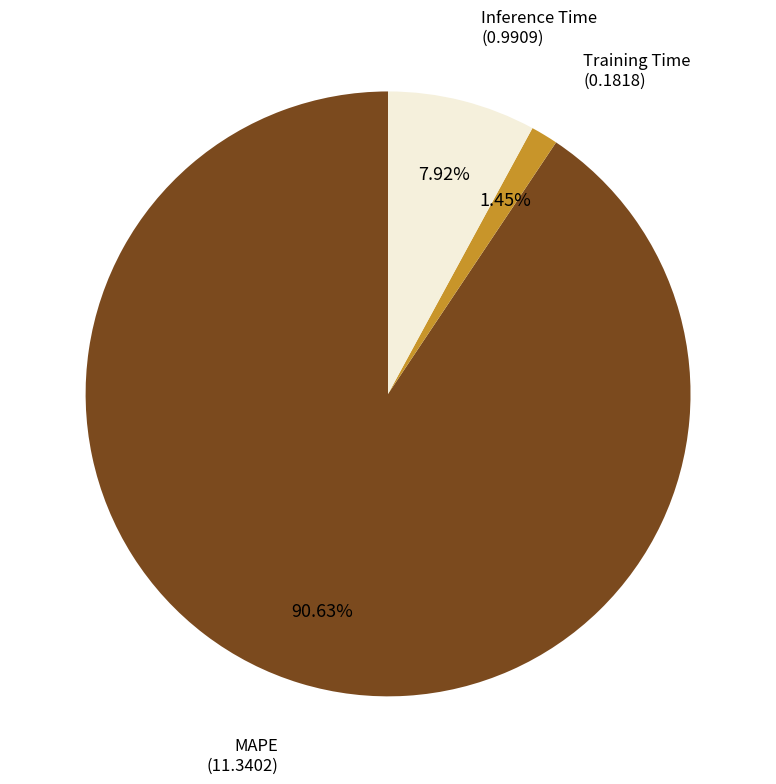

Does any single category account for the majority?

Yes